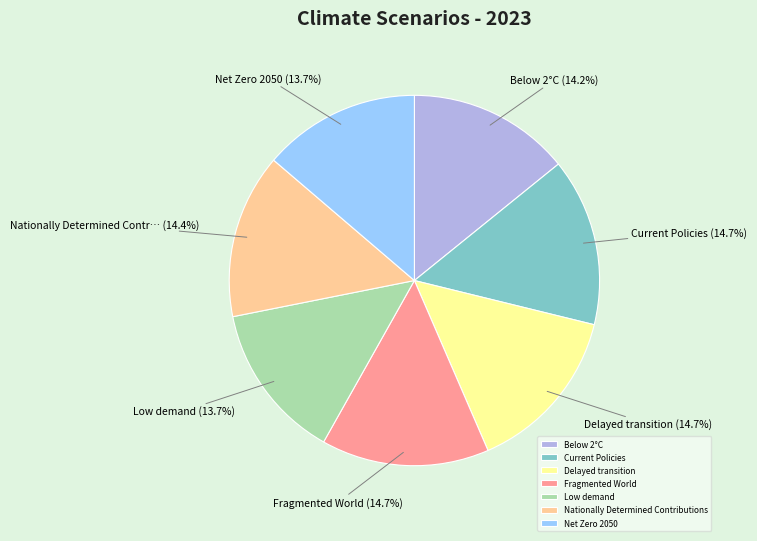

How many slices are in this pie chart?

7